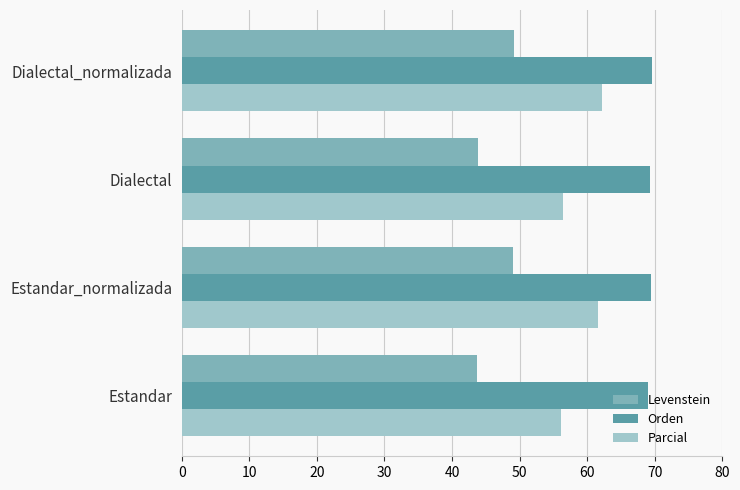

What value does the Parcial series have at Dialectal?

56.4